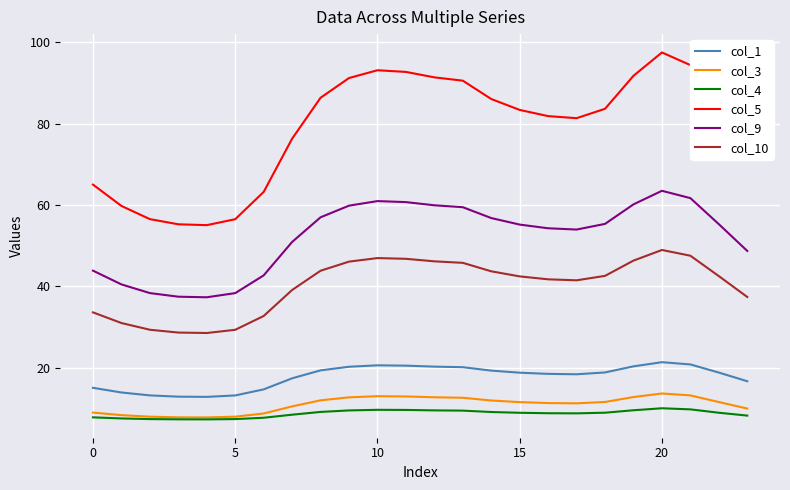

True or false: col_1 has more than 1 interior local peaks.

True